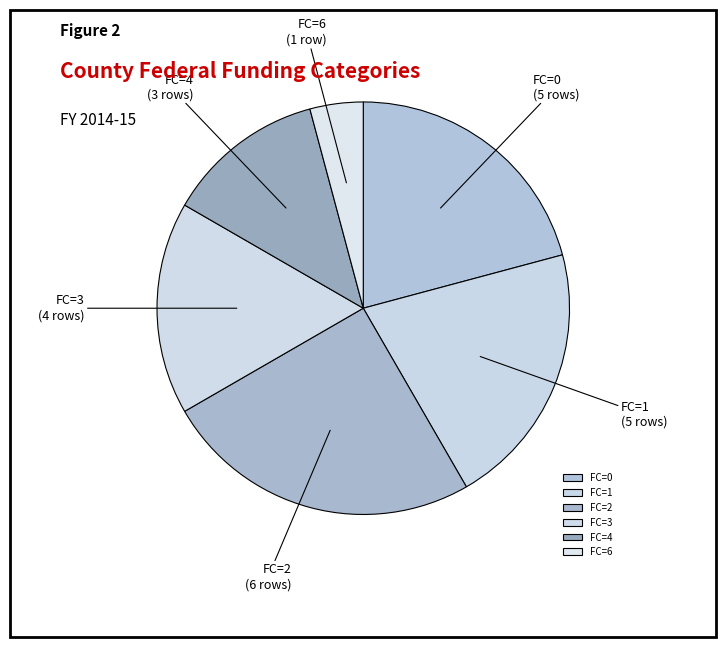

How many segments does this pie chart have?

6